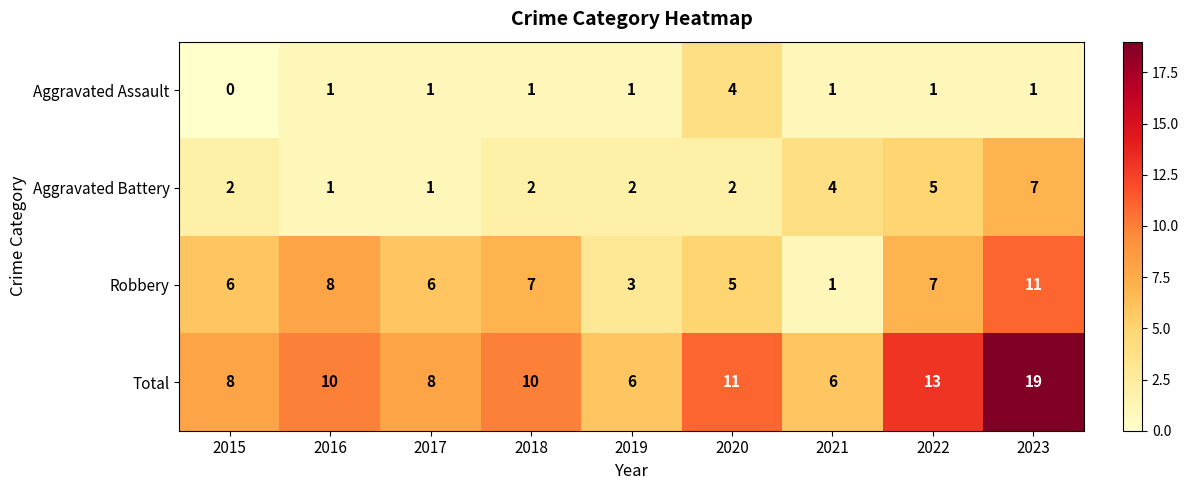

The value of Robbery at 2020 is 2. True or false?

False